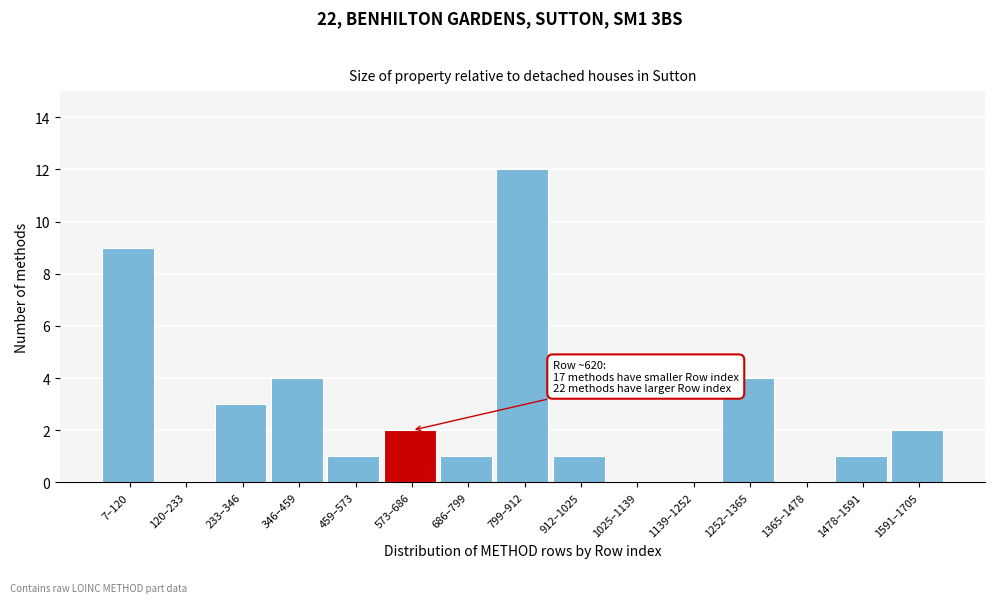

Reading right to left, extract all data points from this chart.

1591–1705=2	1478–1591=1	1365–1478=0	1252–1365=4	1139–1252=0	1025–1139=0	912–1025=1	799–912=12	686–799=1	573–686=2	459–573=1	346–459=4	233–346=3	120–233=0	7–120=9